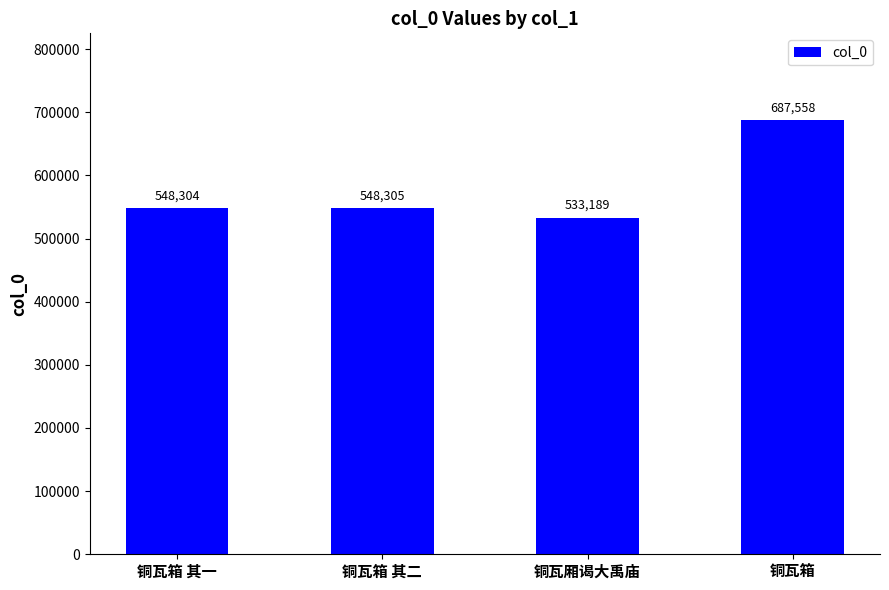

Reading left to right, transcribe all the data shown in this chart.

铜瓦箱 其一=548304	铜瓦箱 其二=548305	铜瓦厢谒大禹庙=533189	铜瓦箱=687558